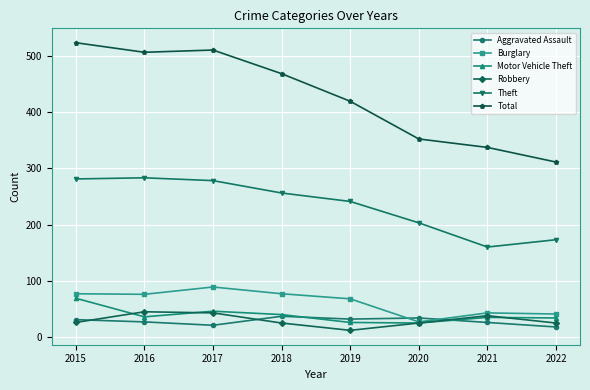

True or false: Burglary and Theft cross at least once.

False